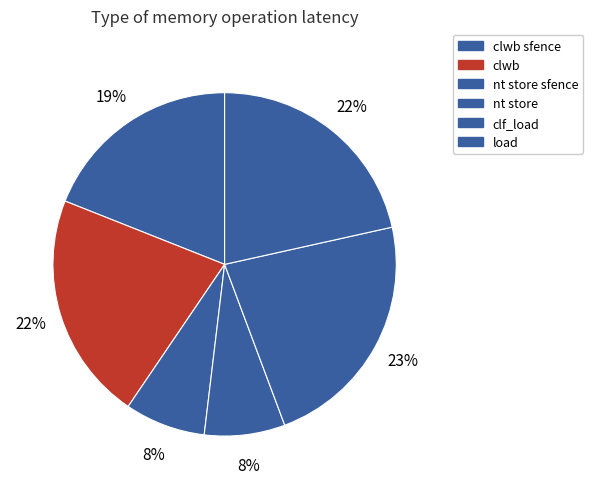

Is clwb sfence the majority of the pie?

No